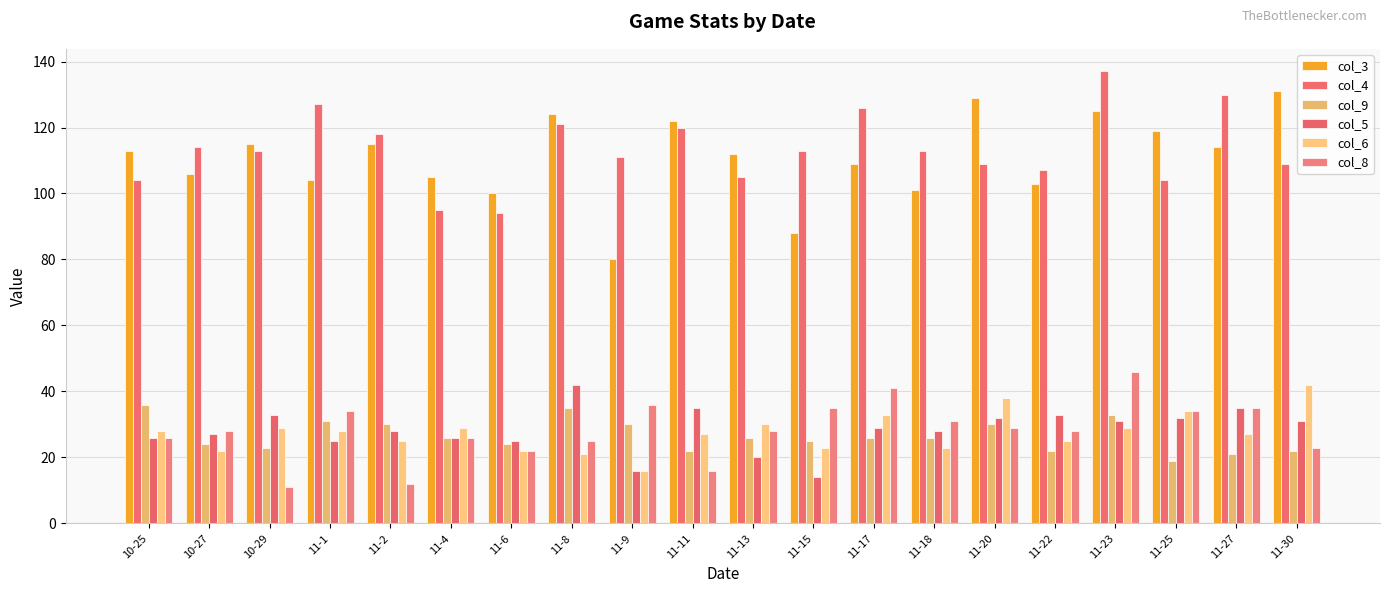

How many bars are there in each group?

6